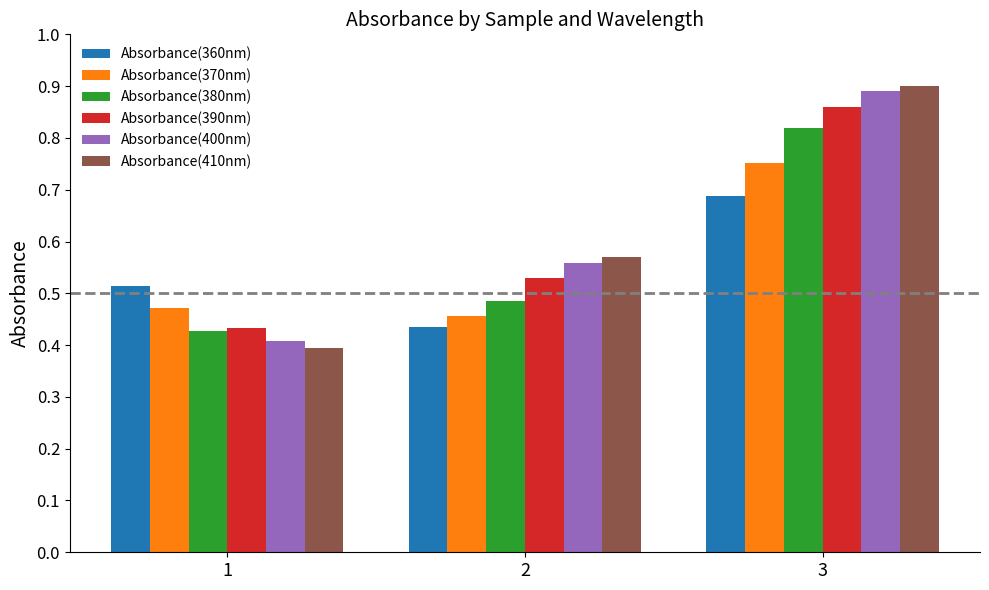

Is the value of Absorbance(360nm) at 3 greater than the value of Absorbance(400nm) at 3?

No